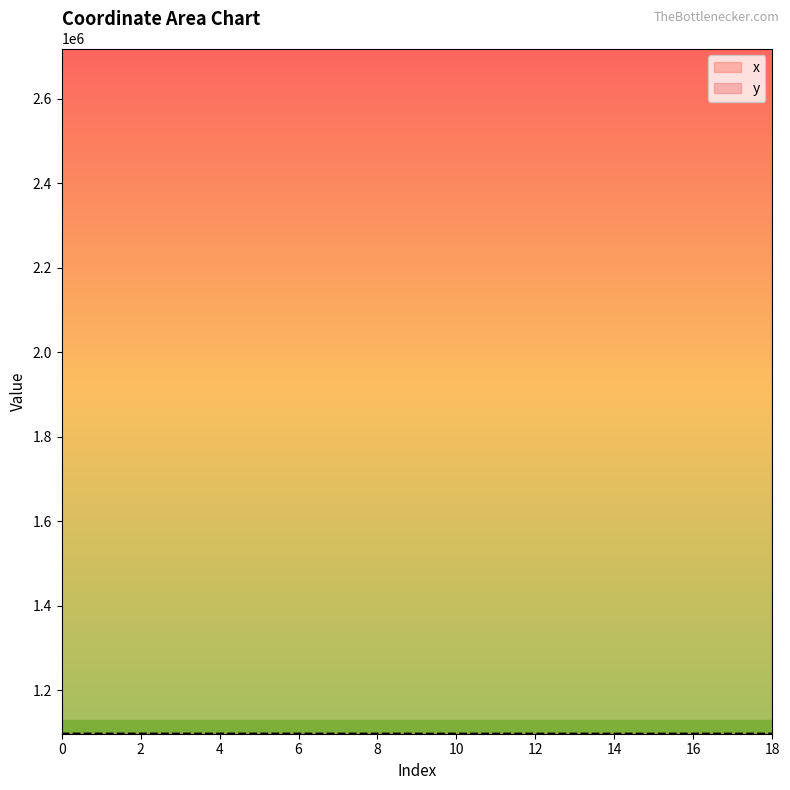

At how many categories does at least one series exceed 1797572?

19